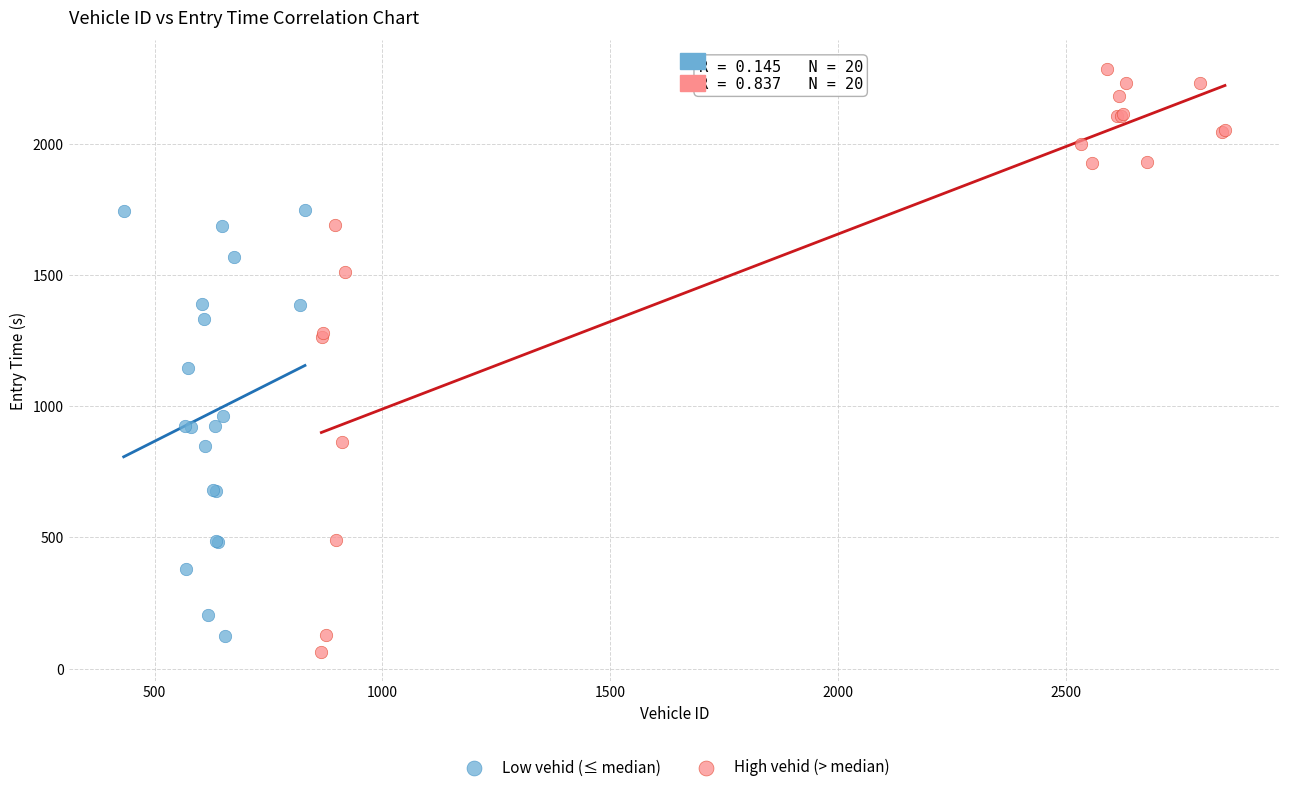

Which series reaches the maximum Y coordinate?

High vehid (> median)